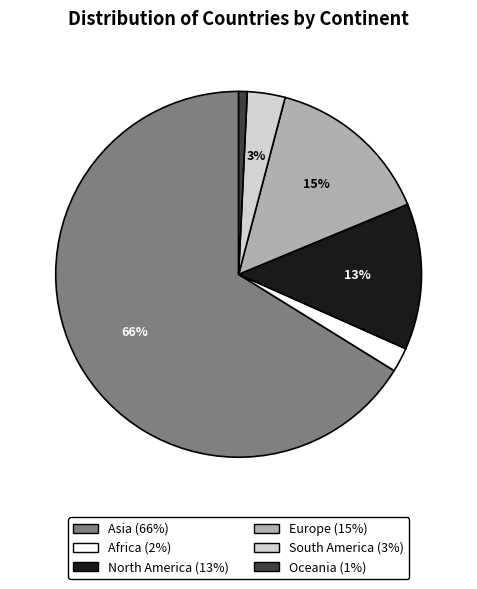

To the nearest percent, what is the difference between the Asia and North America slice percentages?

53%